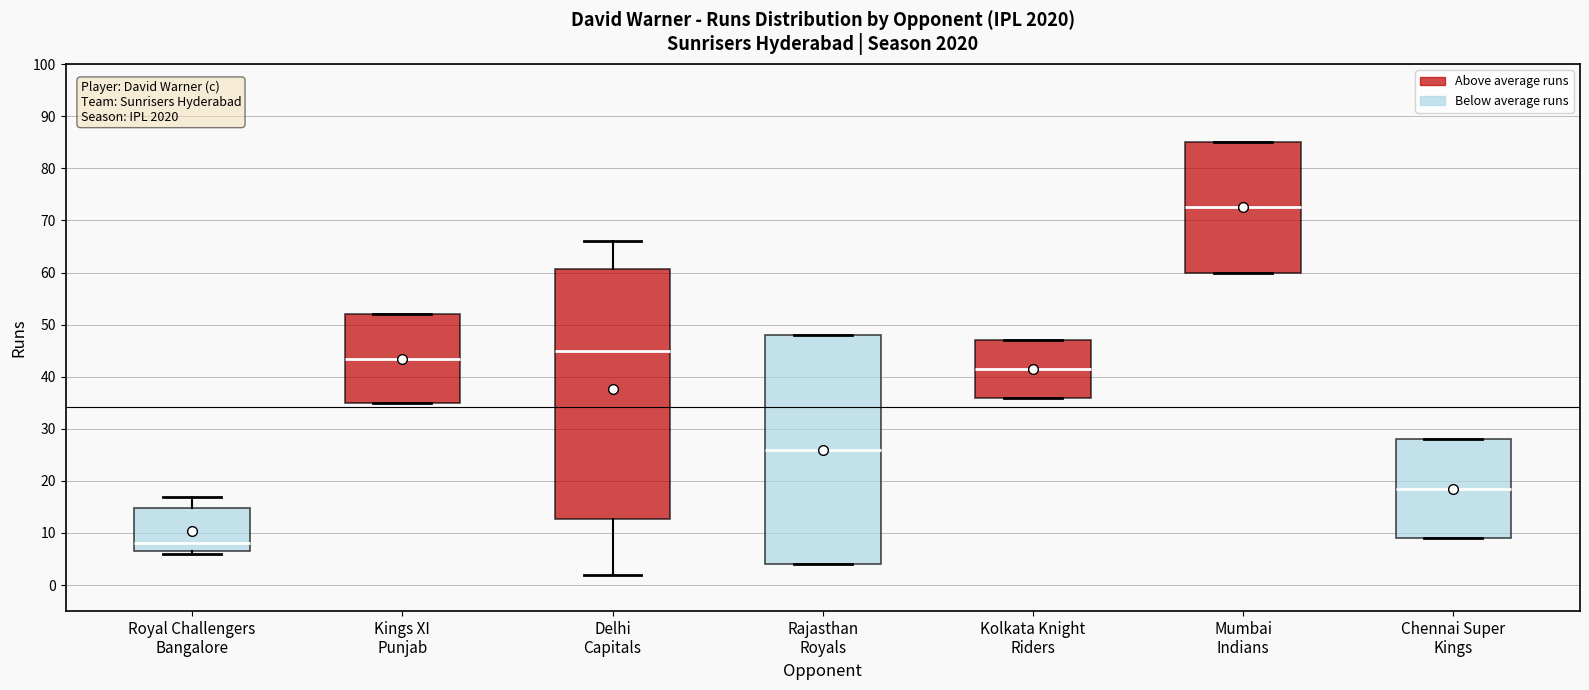

Where is the lower edge of the box for Chennai Super Kings on the y-axis? The values are not printed on the chart, so give them approximately, as read against the axis.

9